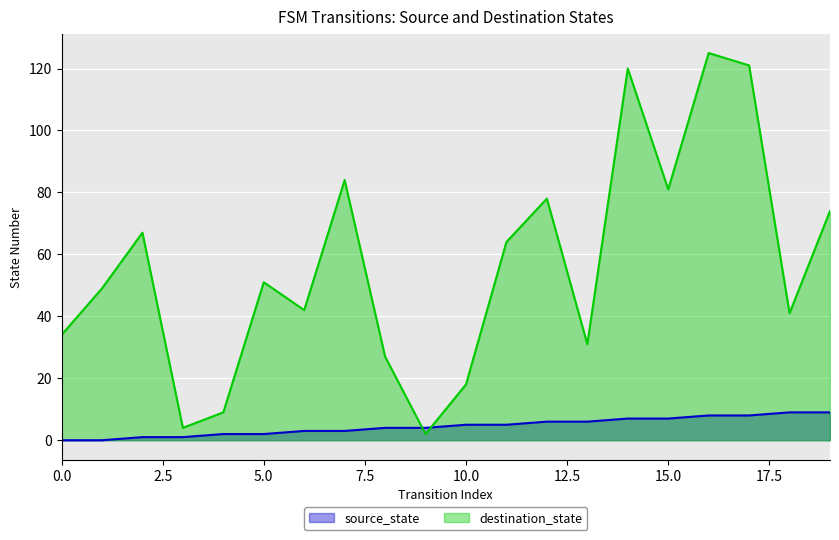

Where do destination_state and source_state first cross each other?

8 and 9